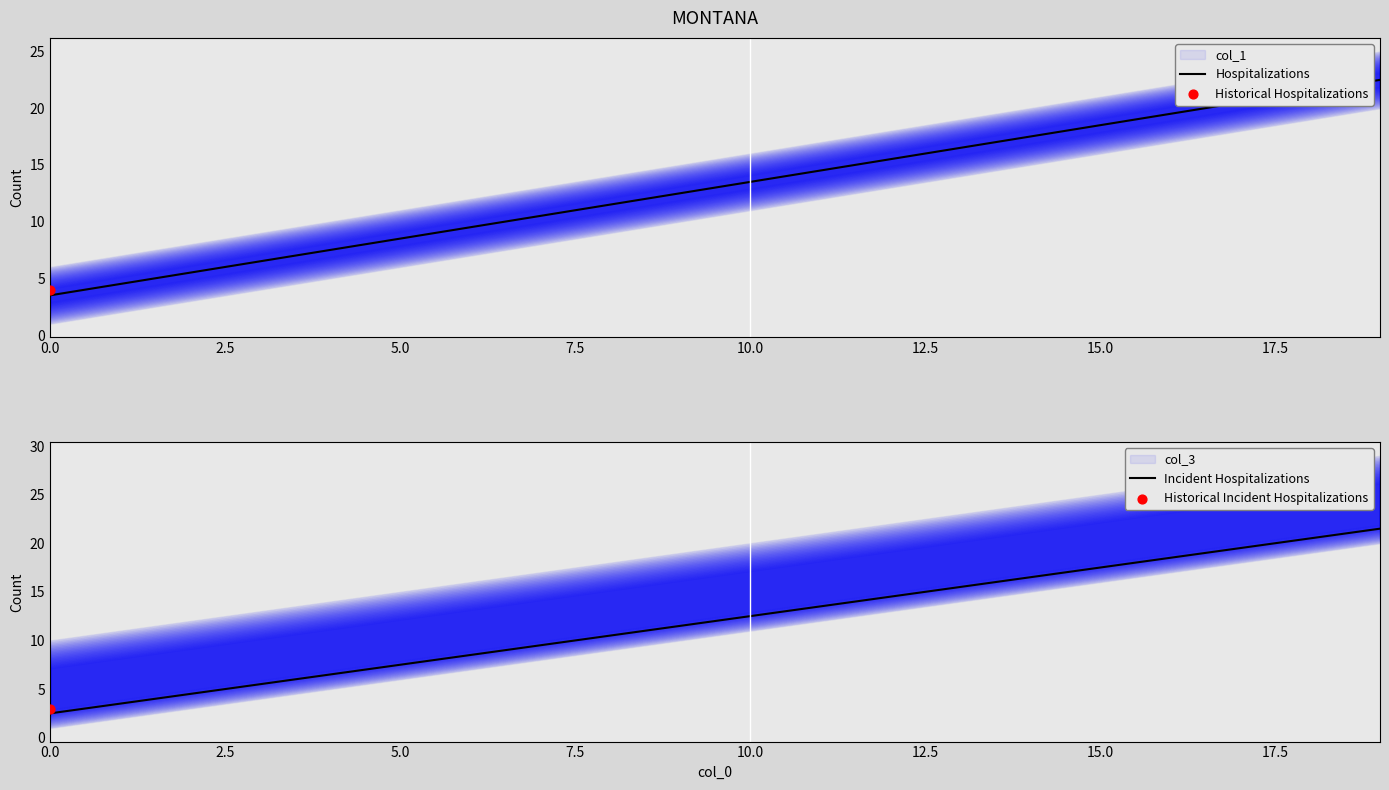

Which series contains the highest Y value?

Hospitalizations